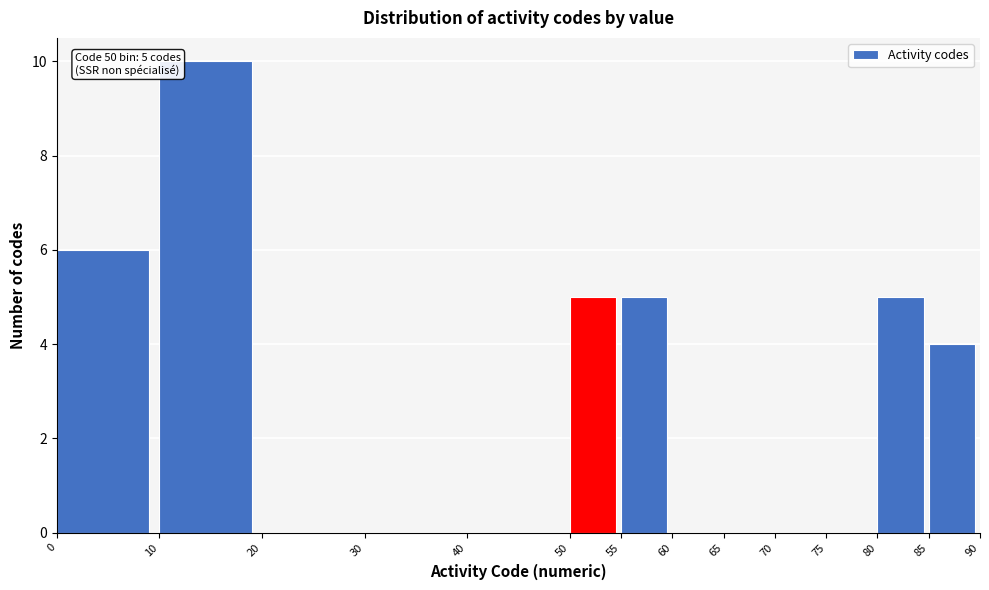

Over which range of the x-axis is the bar tallest?

10 to 20